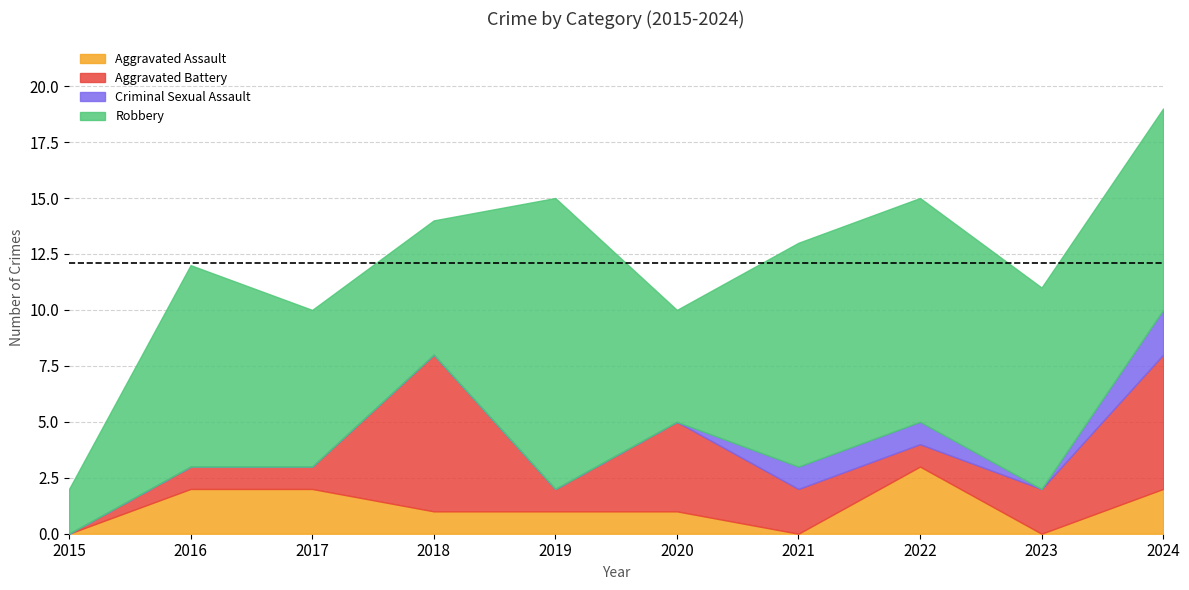

Which series ends up on top after the final intersection of Criminal Sexual Assault and Aggravated Assault?

Aggravated Assault